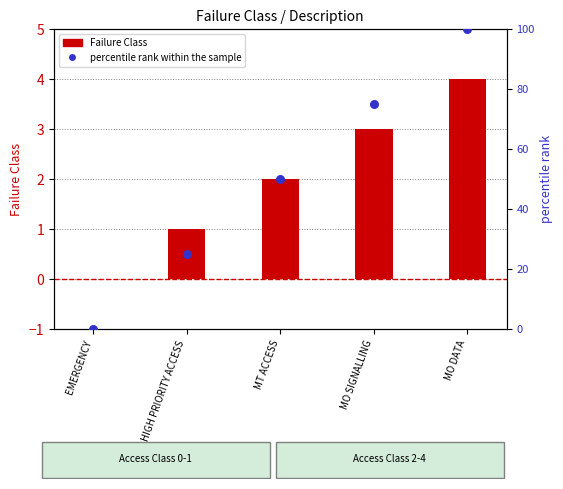

What is the total value across all series at MT ACCESS?

52